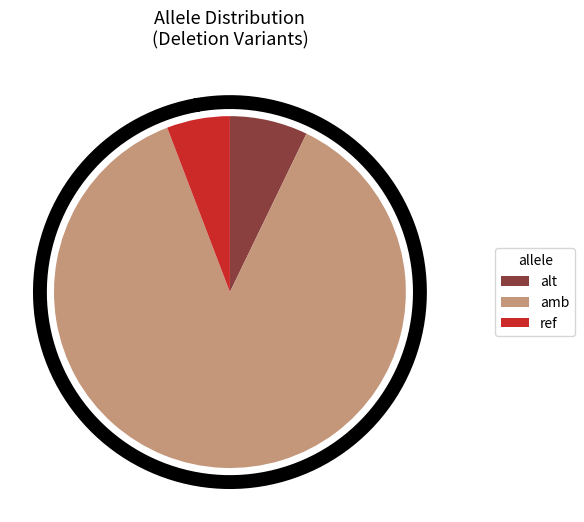

Is ref the majority of the pie?

Yes